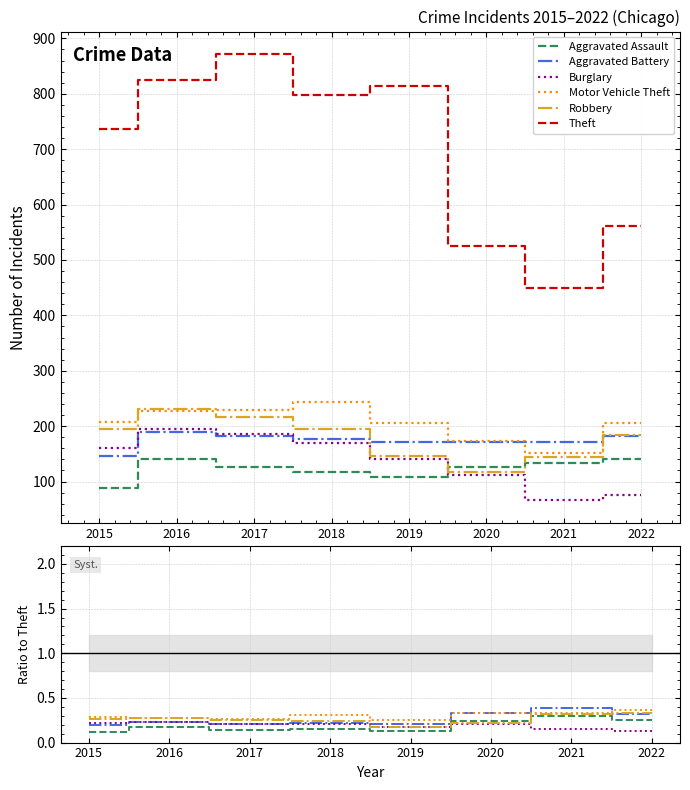

The Robbery series shows 0.2 at 2020. True or false?

True